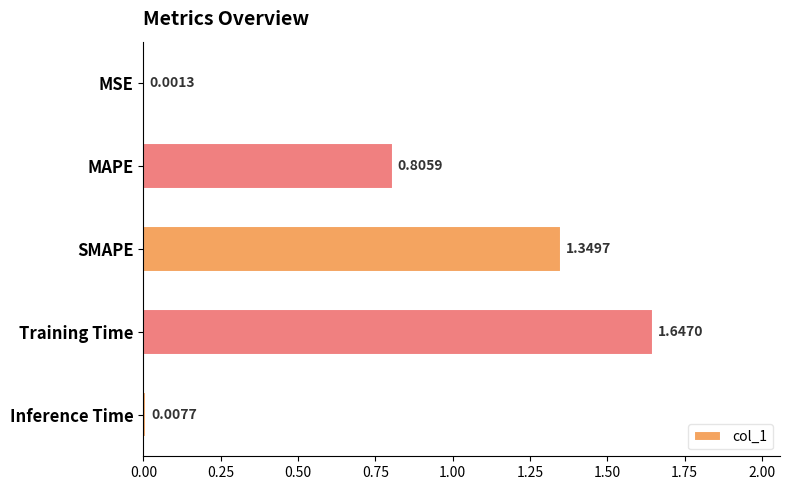

What is the sum of all values?

3.8